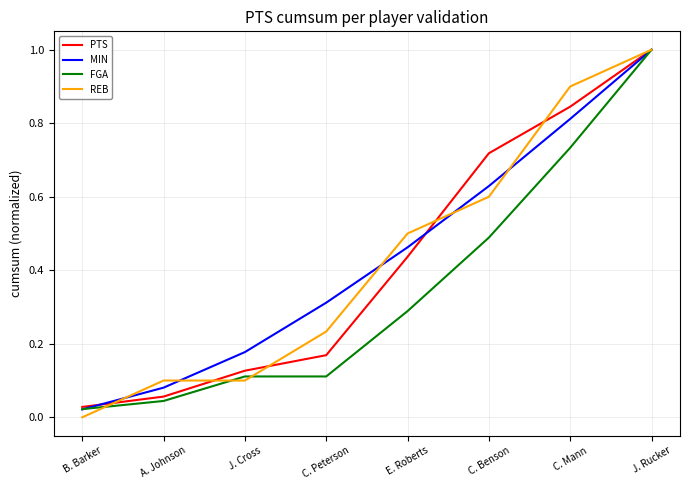

What is the total value across all series at C. Mann?

3.3